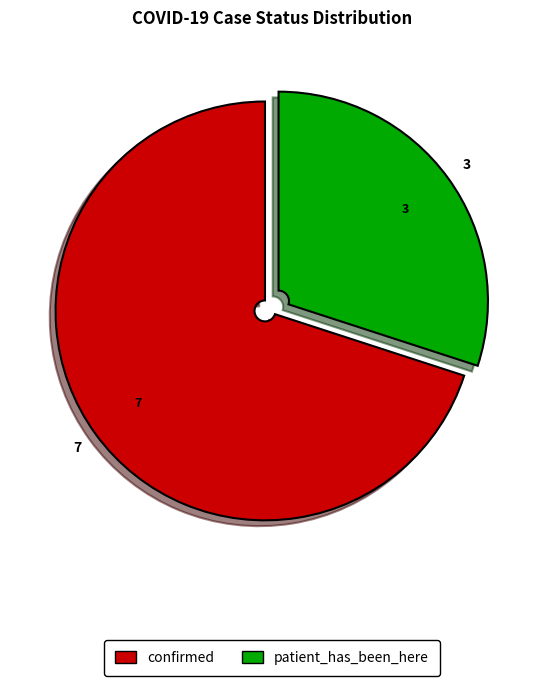

What is the majority slice?

confirmed